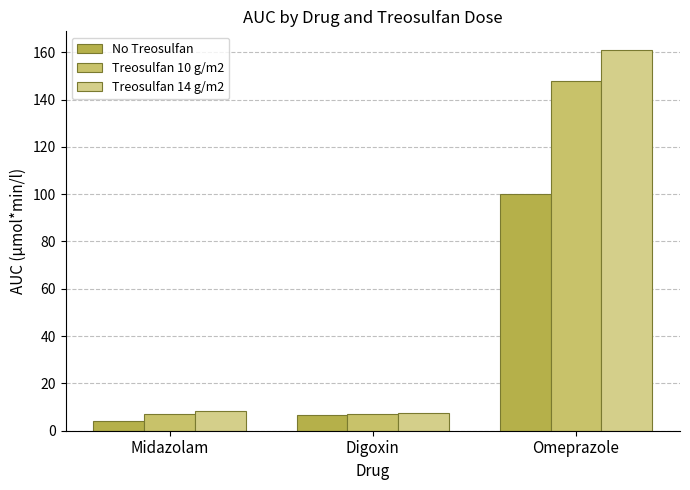

What is the total value across all series at Midazolam?

19.4